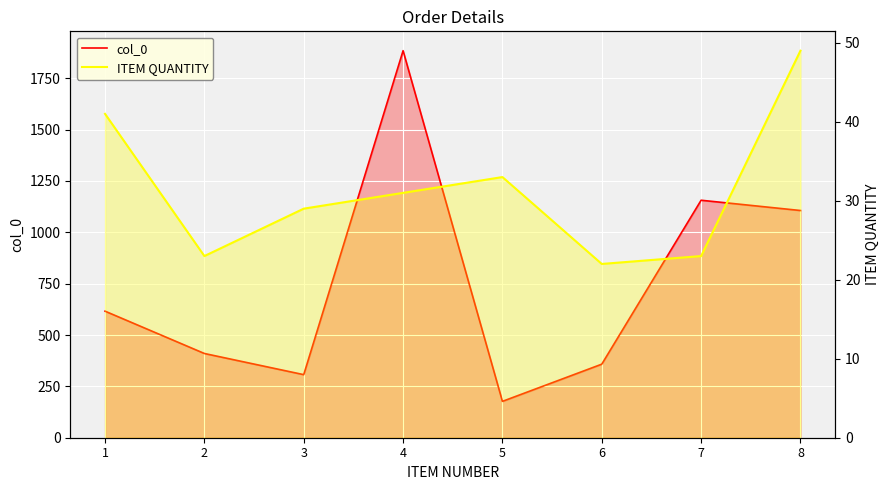

What is the difference between the highest and lowest values at 7?

1133